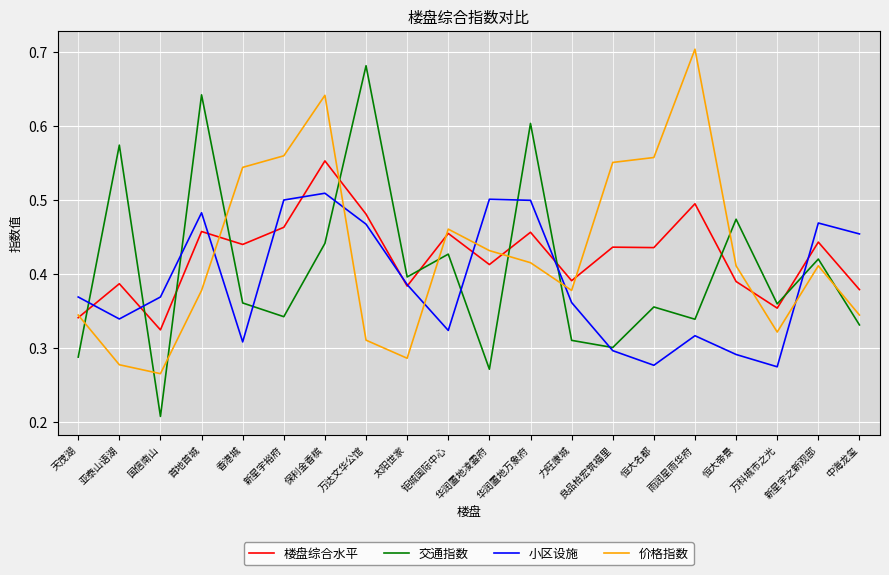

Which category has the lowest value in the 价格指数 series?

国信南山